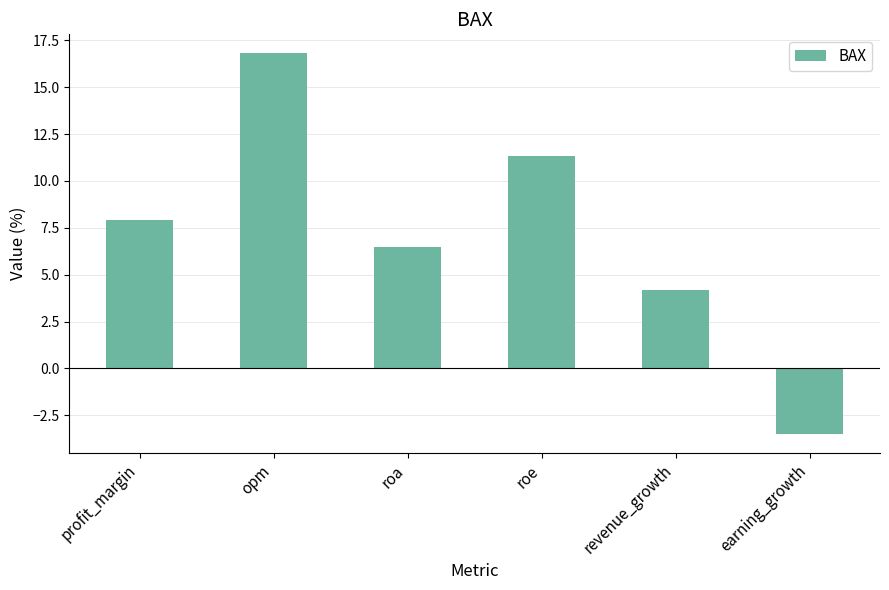

Is it true that the value at opm is 16.8?

True